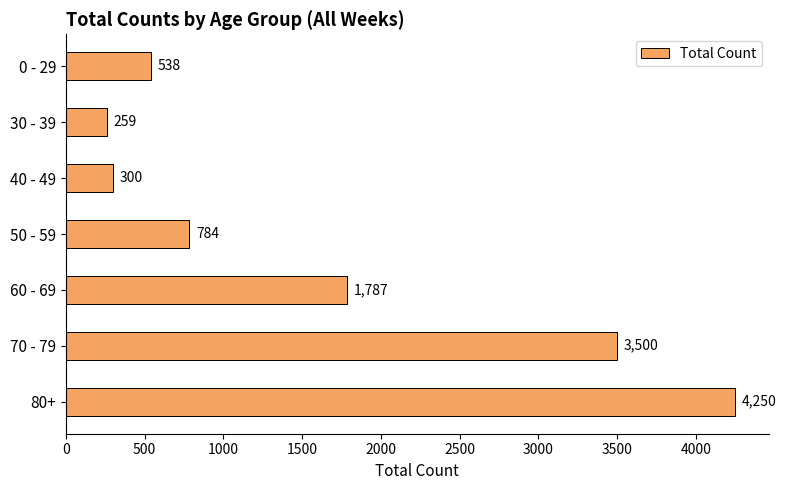

What is the difference between the maximum and minimum values?

3991